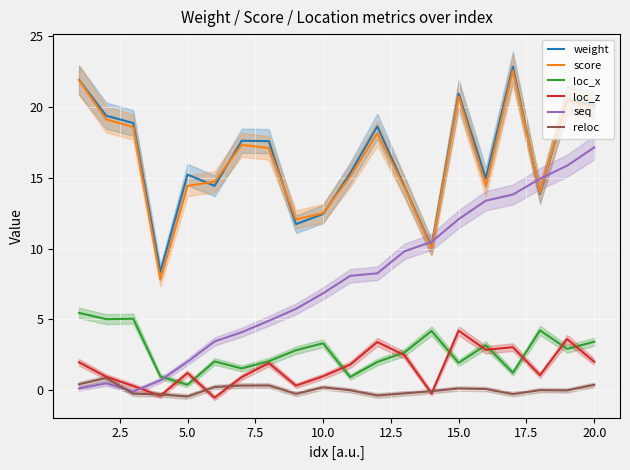

What is the difference between the maximum and minimum values in the loc_z series?

4.7